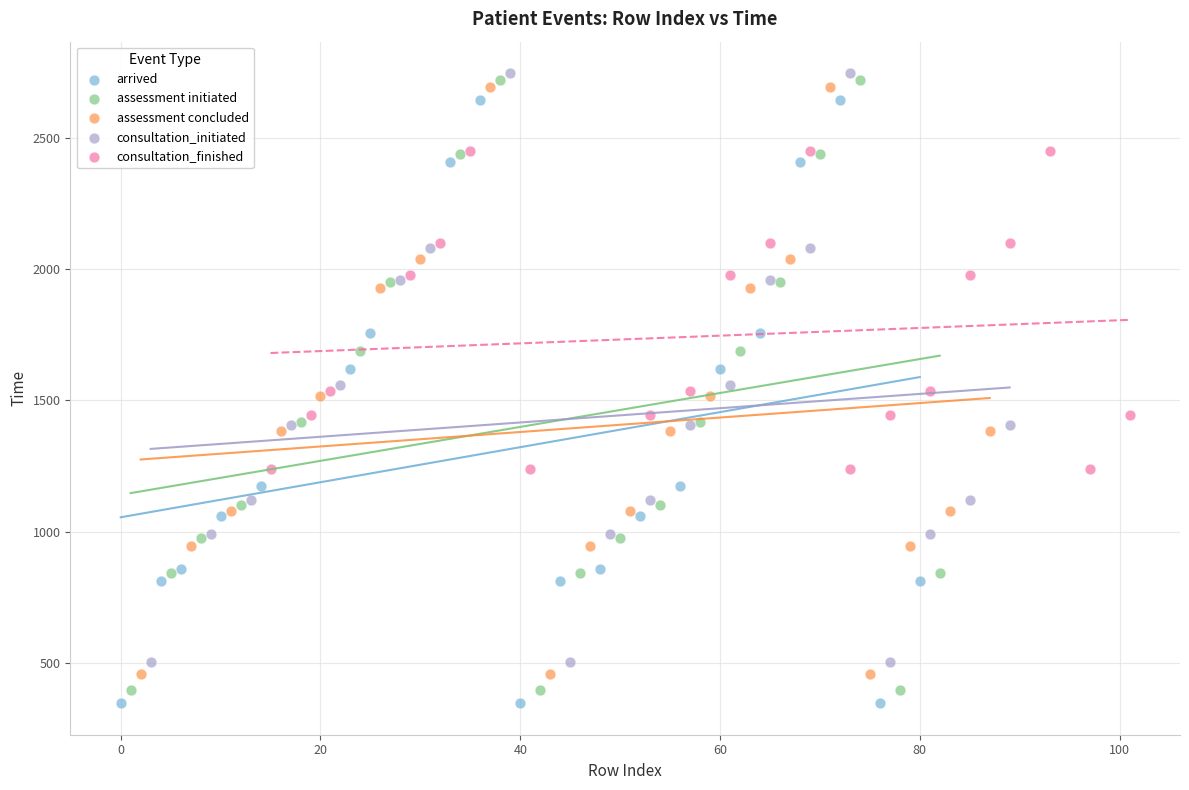

What are all the series names shown in the legend?

arrived, assessment initiated, assessment concluded, consultation_initiated, consultation_finished